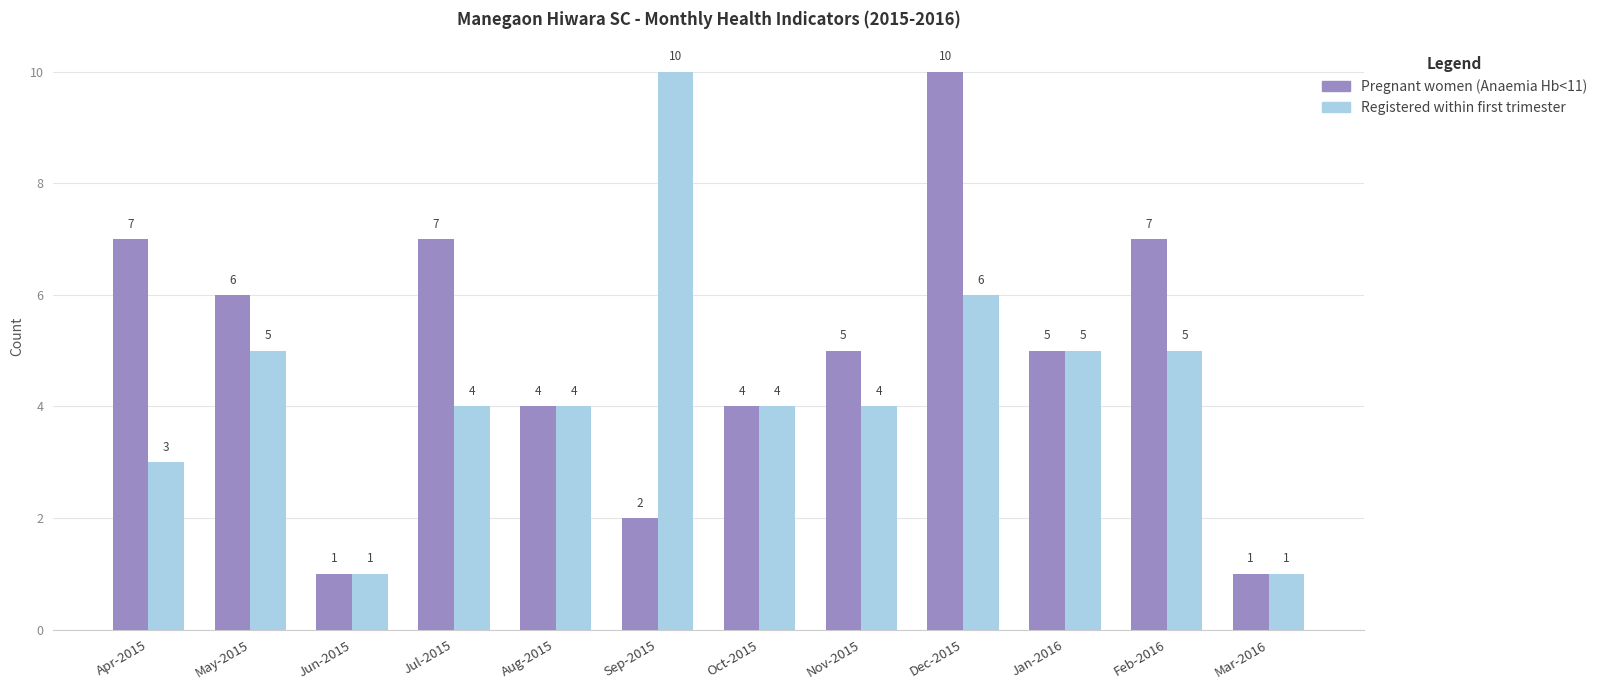

The Registered within first trimester series shows 7 at Aug-2015. True or false?

False